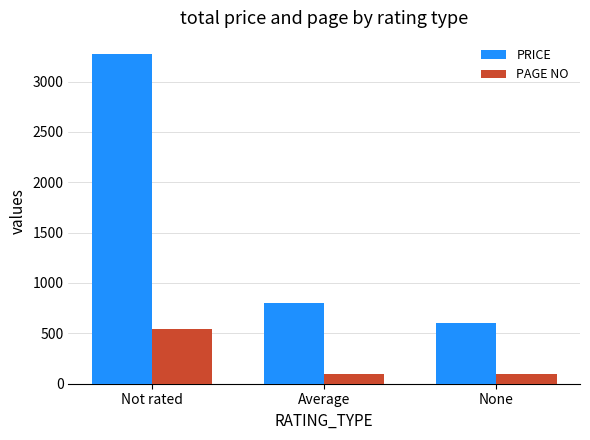

Which series changed the most between Average and None?

PRICE